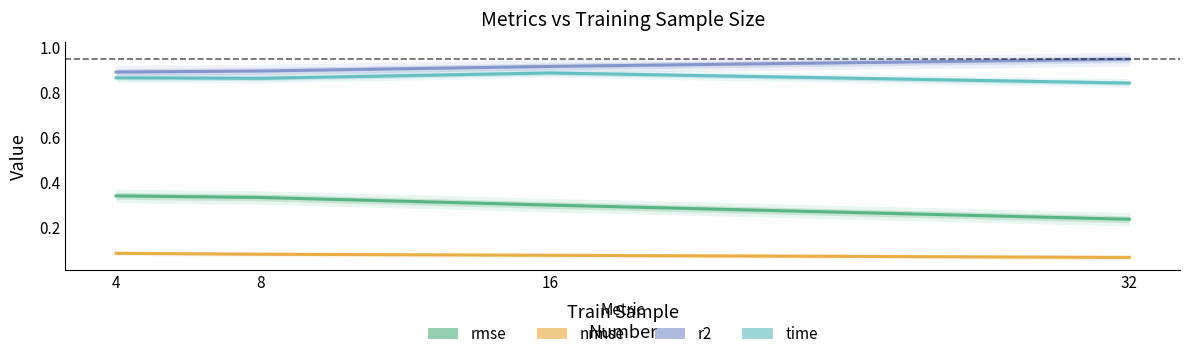

True or false: r2 has more than 0 points higher than both neighbors.

False